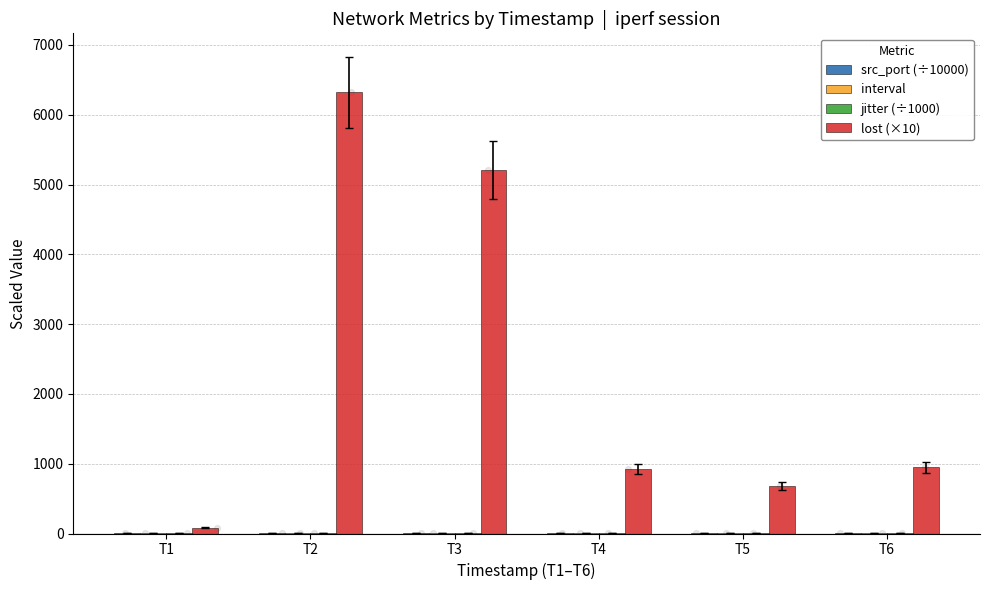

Is the value of src_port (÷10000) at T1 greater than the value of jitter (÷1000) at T1?

Yes